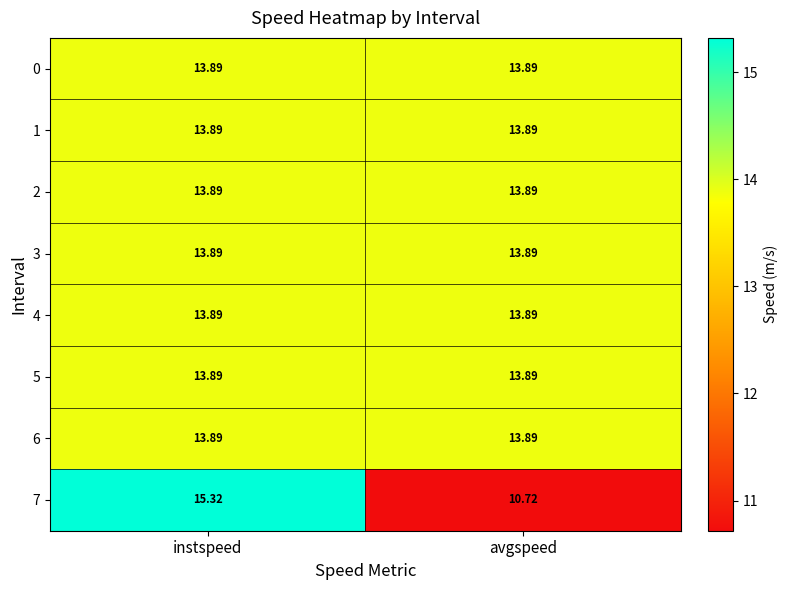

At which label does 7 first exceed 15?

instspeed